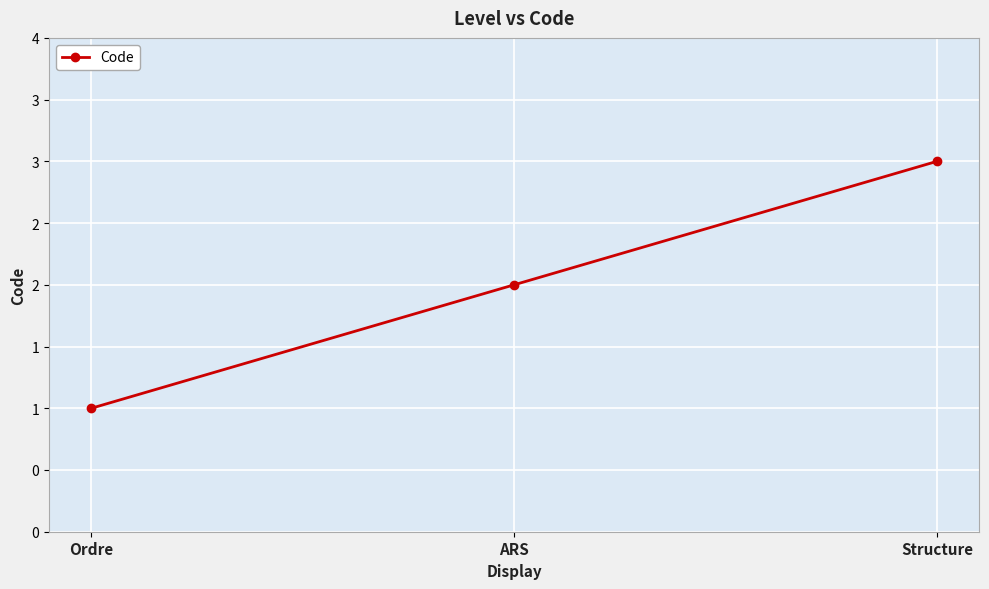

What is the value of the 1st point from the left?

1